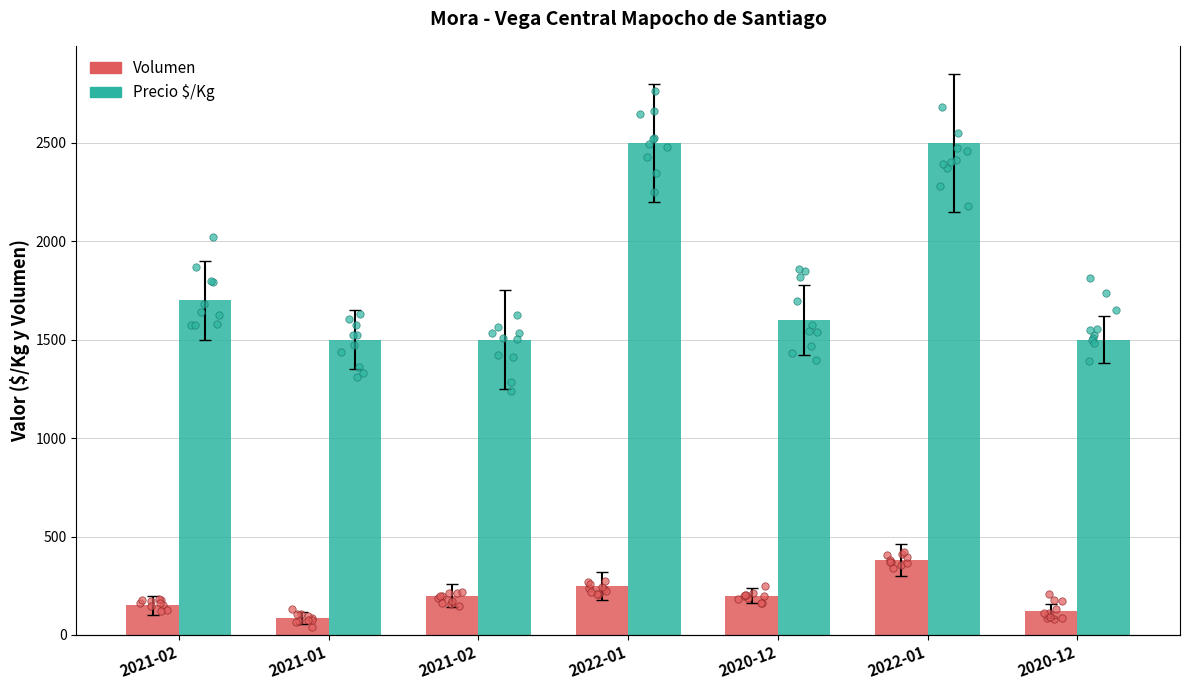

At how many categories does at least one series exceed 1380?

7